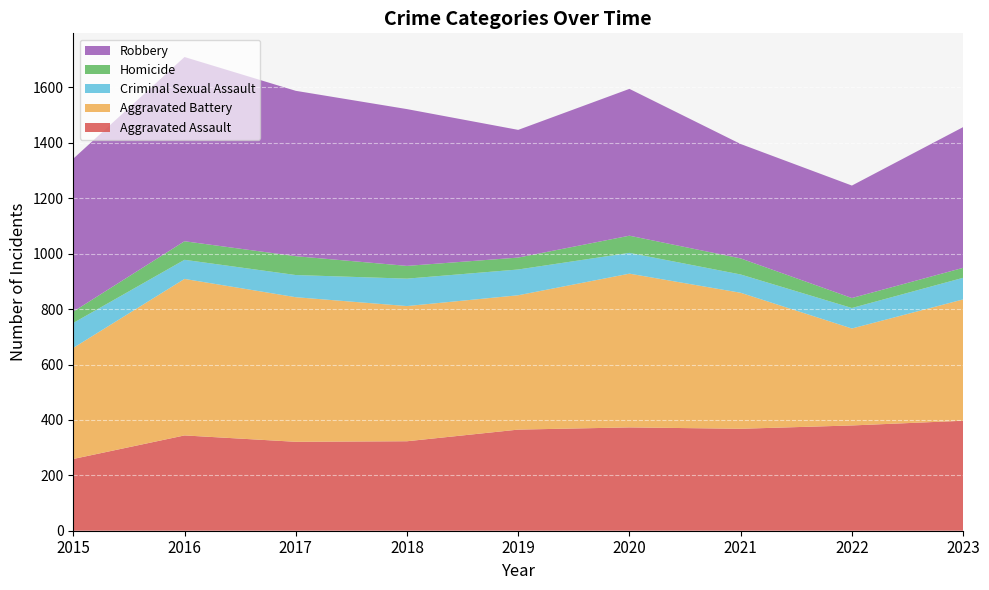

Reading right to left, list all the values displayed in this chart.

Aggravated Assault: 397	380	368	373	365	323	321	344	259
Aggravated Battery: 438	350	491	555	485	488	522	565	401
Criminal Sexual Assault: 78	74	66	75	93	99	80	69	90
Homicide: 36	36	58	62	43	46	68	67	41
Robbery: 508	406	413	530	461	566	597	665	552